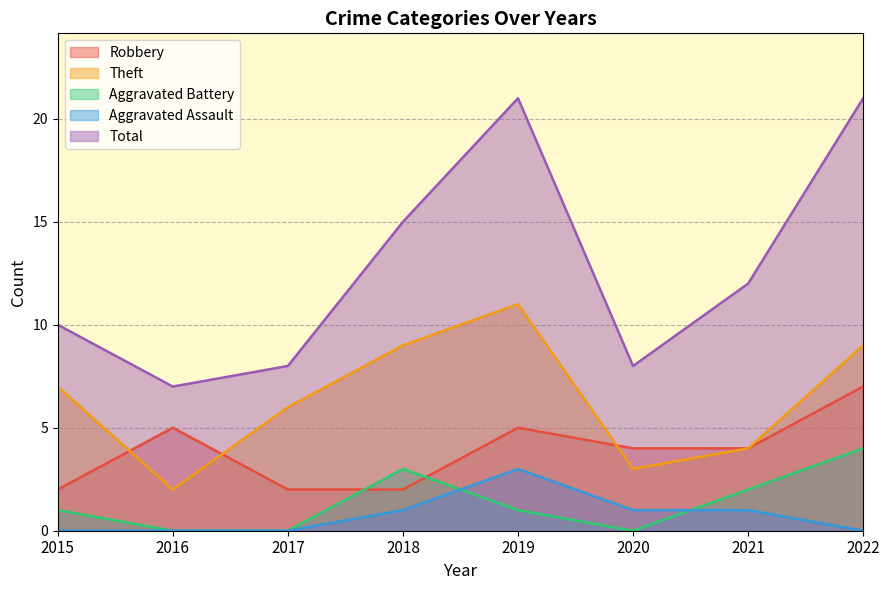

How many values in the Theft series exceed 7?

3